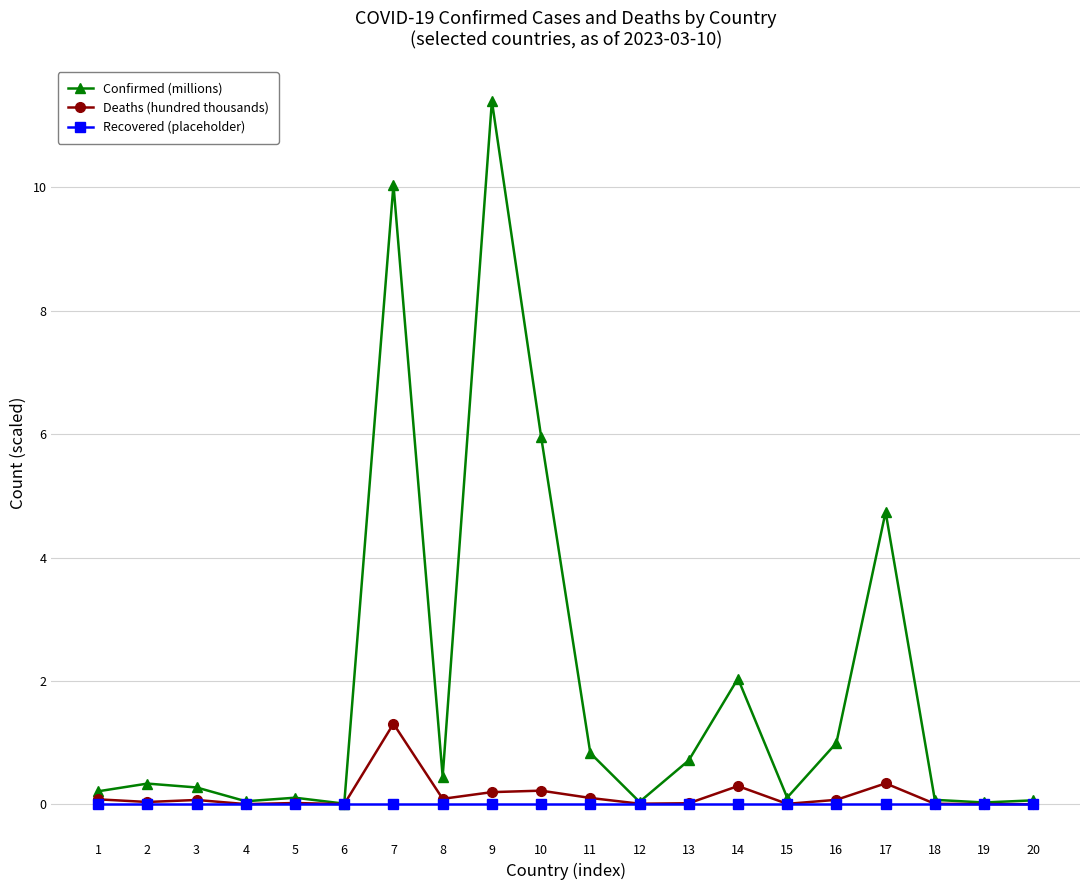

Which series has the widest spread of values?

Confirmed (millions)